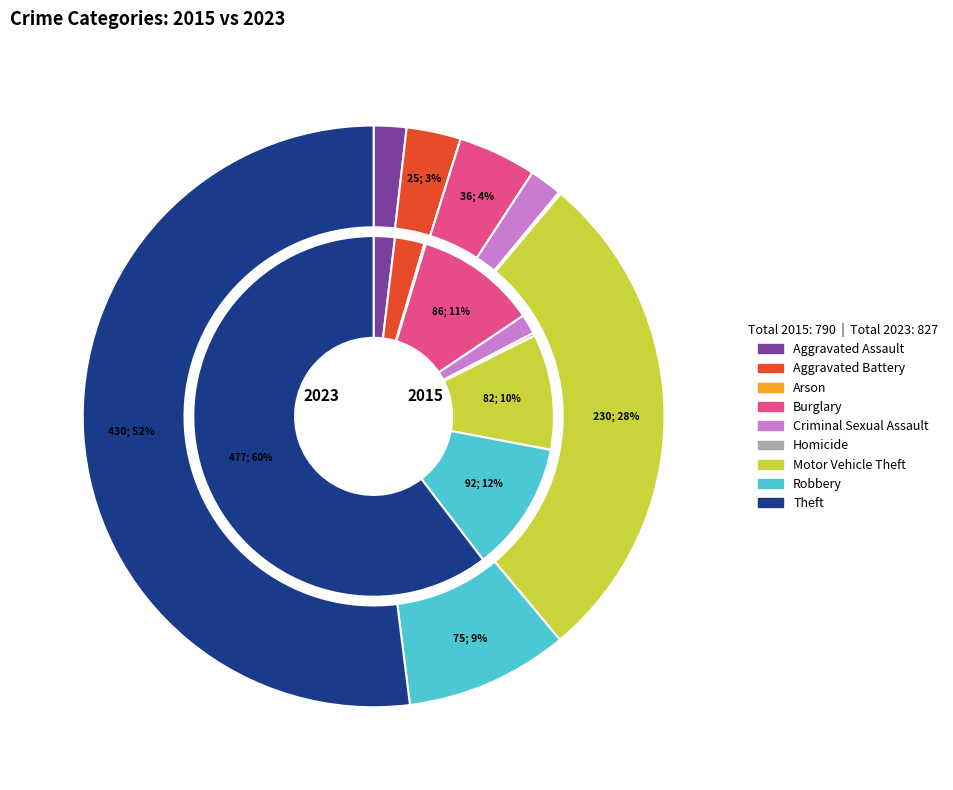

What is the spread (max minus min) of values at Burglary?

50